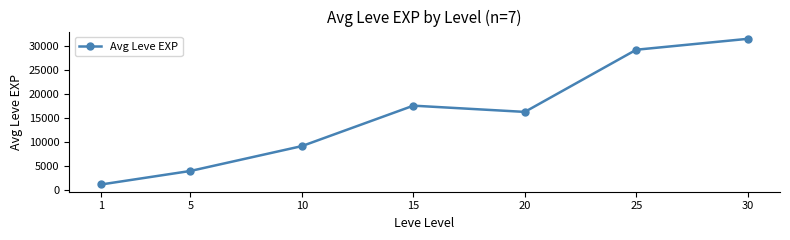

At which category does the chart reach its minimum across all series?

1